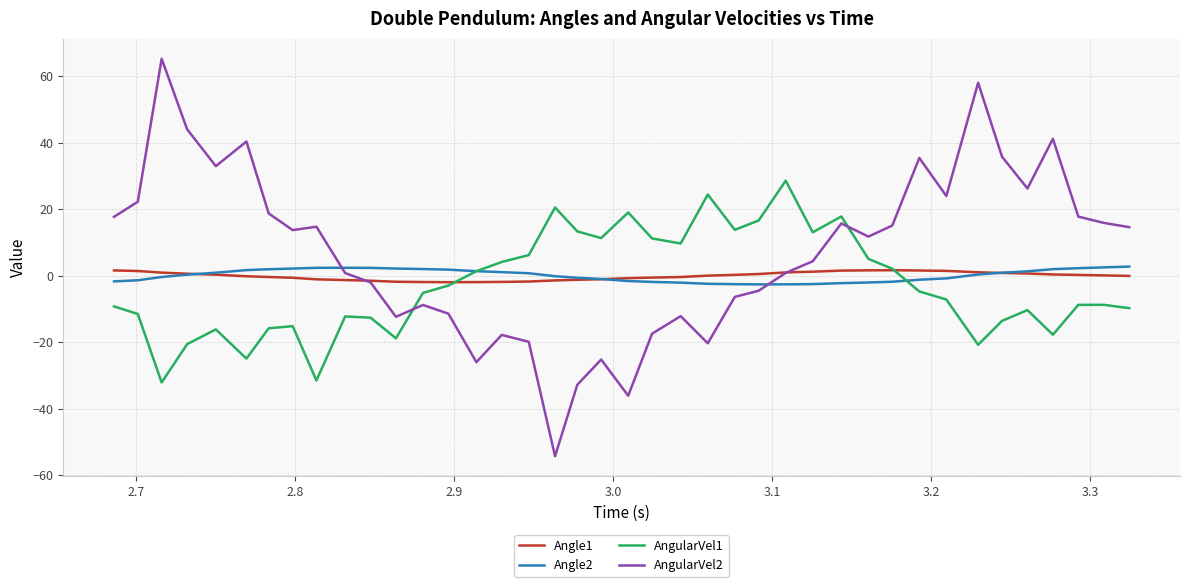

What is the maximum value shown in the chart?

65.3